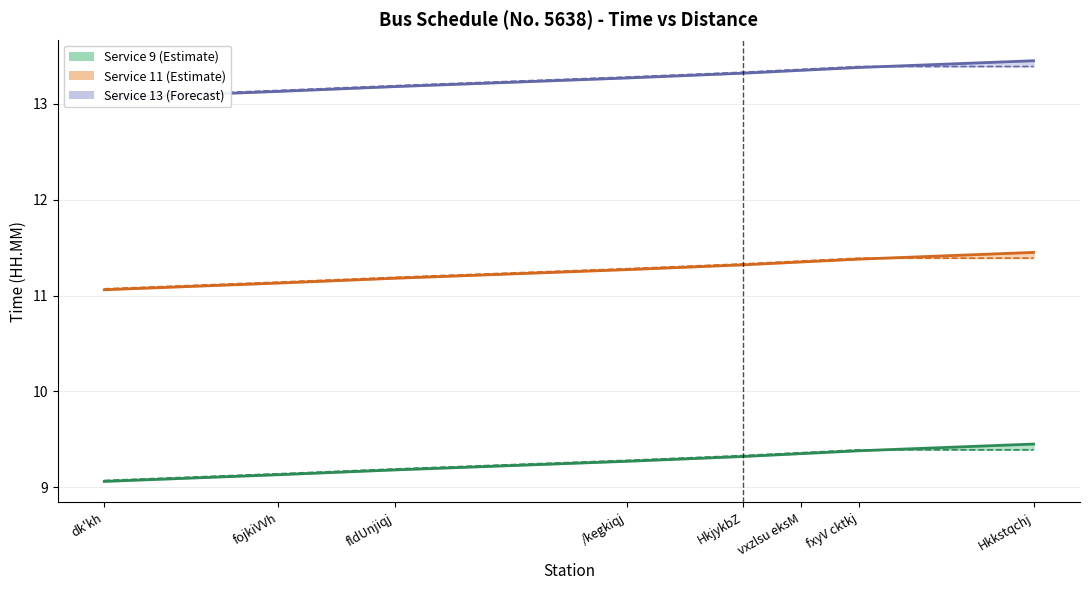

What is the sum of the vkxeu_5638 values at /kegkiqj and fldUnjiqj?

18.4